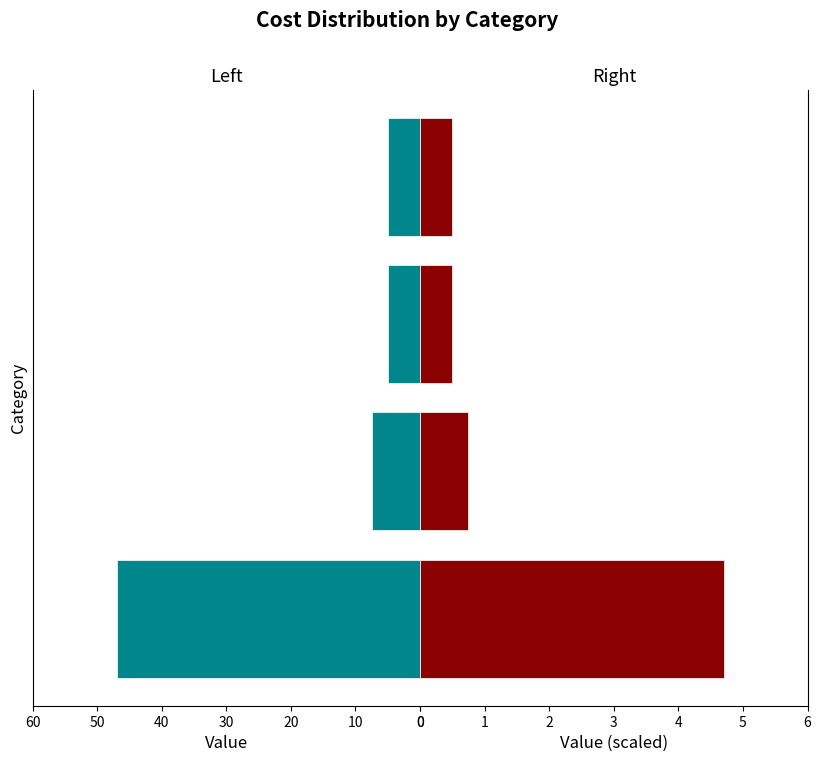

Which series has the widest spread of values?

Left Values